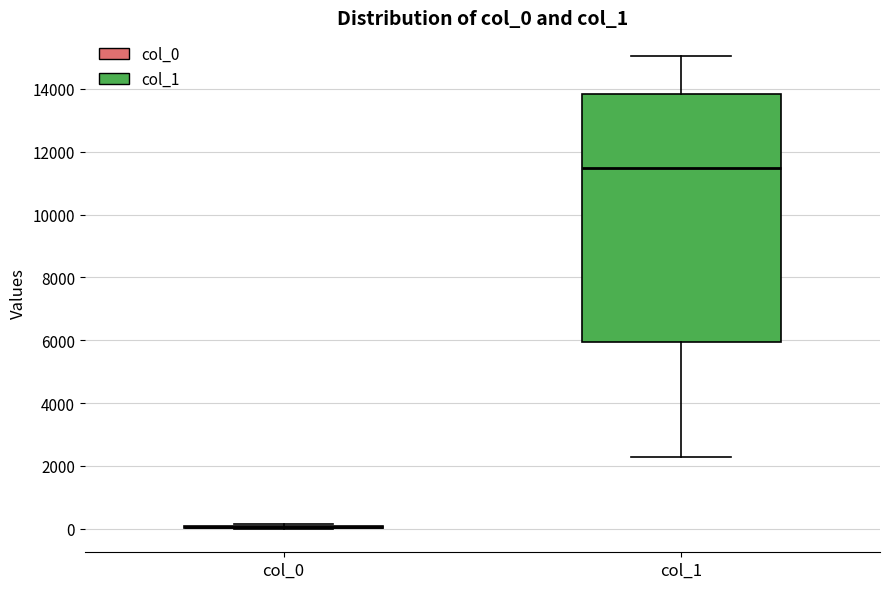

Reading left to right, transcribe this box plot: for each box, give where its median line is, the range the box spans, and where its two whiskers end, as read against the y-axis. The values are not printed on the chart, so give them approximately, as read against the axis.

col_0: box collapsed to a line at 0, whiskers 0 to 200
col_1: median 11400, box 6000 to 13800, whiskers 2200 to 15000